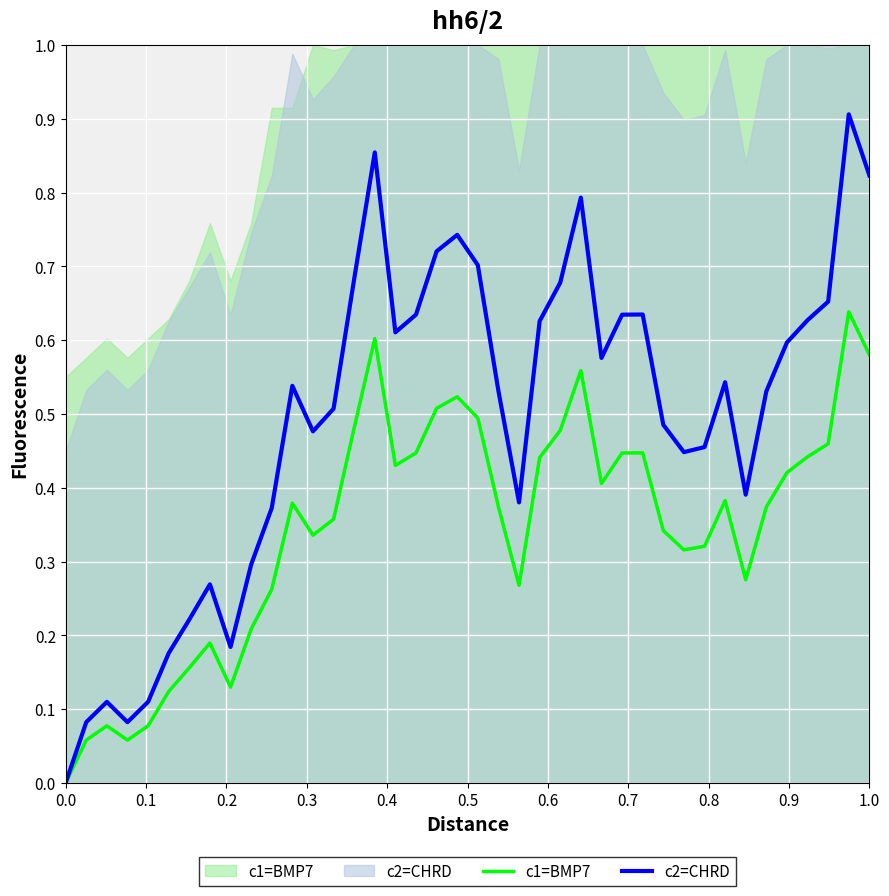

True or false: c2=CHRD has a value of 0.6 at 0.0.

False